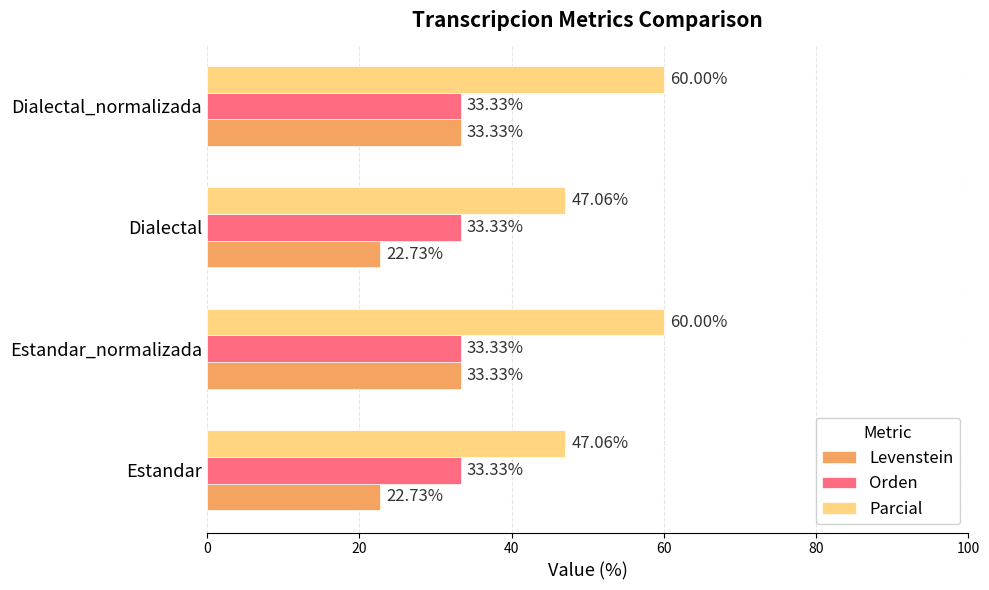

Which series has the largest total across all categories?

Parcial